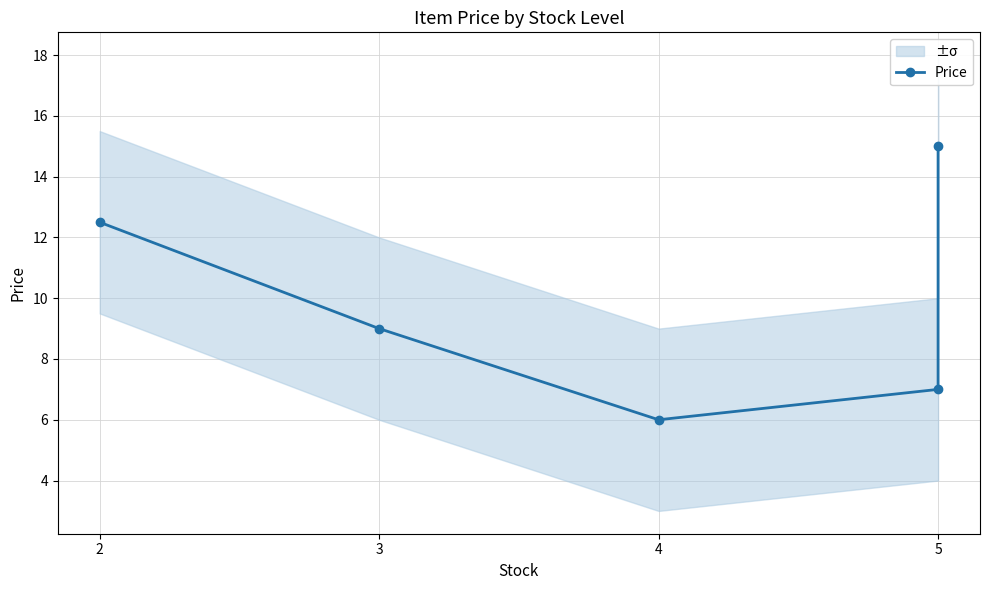

Between 5 and 4, which is larger?

5